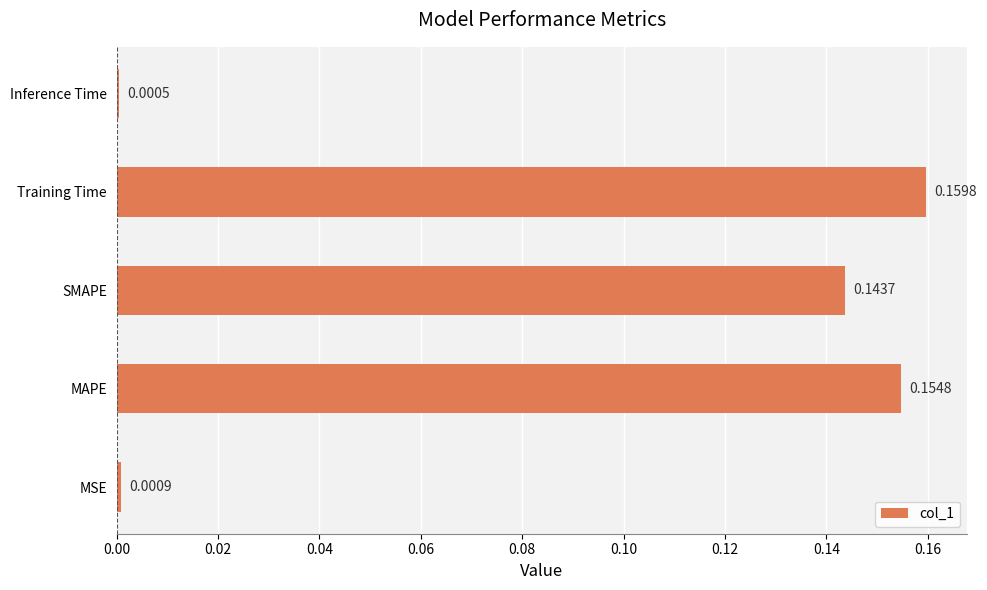

Where is the data nearest to the value 0?

Inference Time